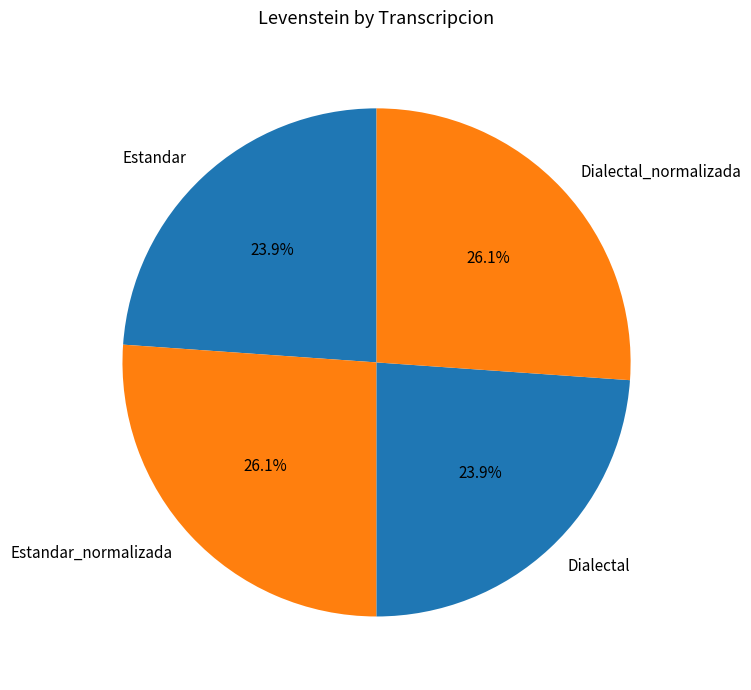

Combined, what portion of the pie is Dialectal and Estandar_normalizada?

50.0%